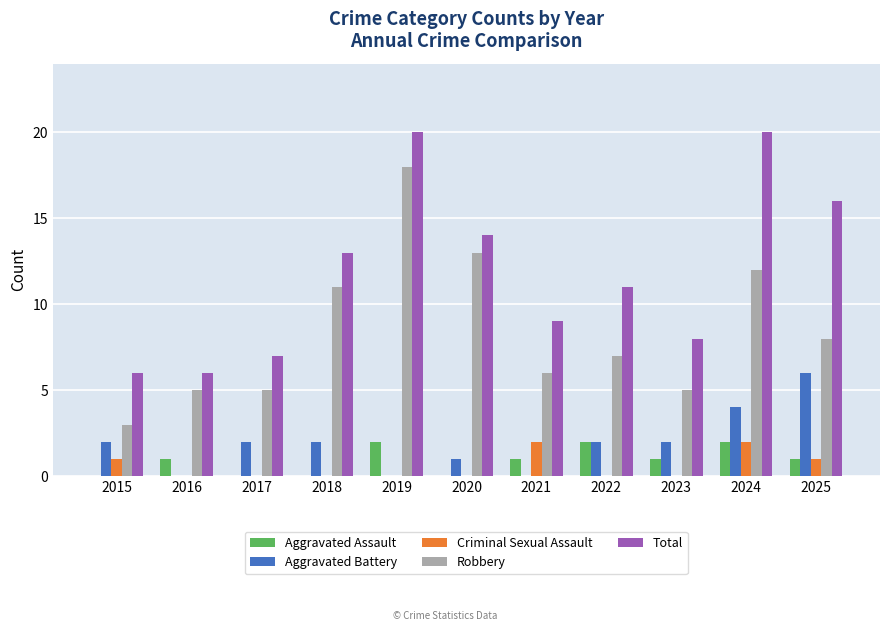

How many groups of bars are there?

11